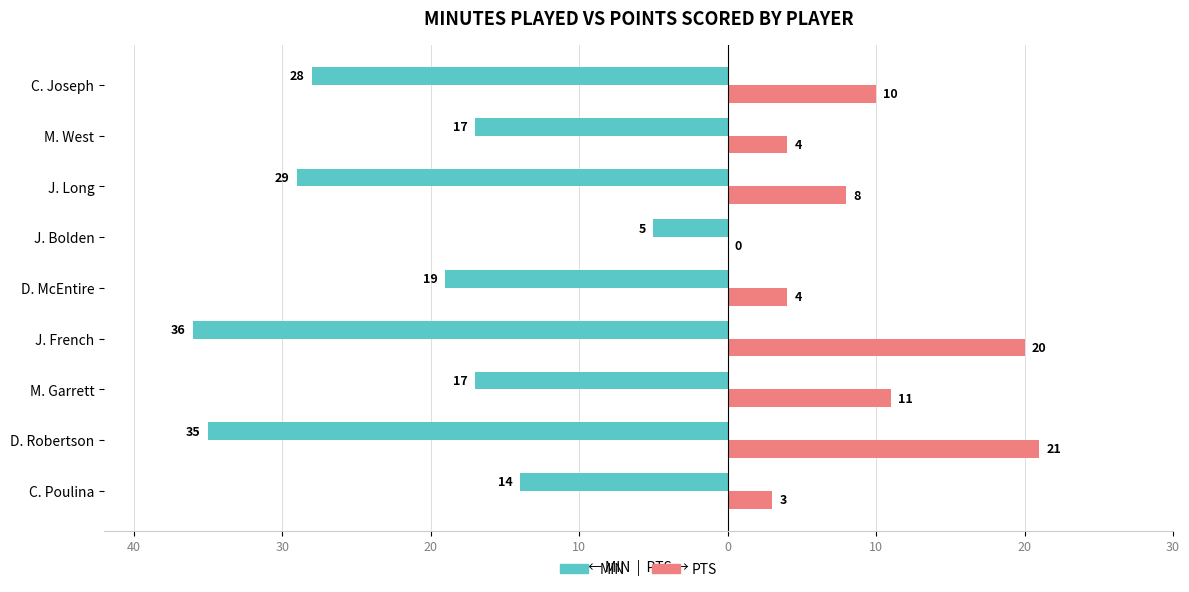

What are all the series names shown in the legend?

MIN, PTS